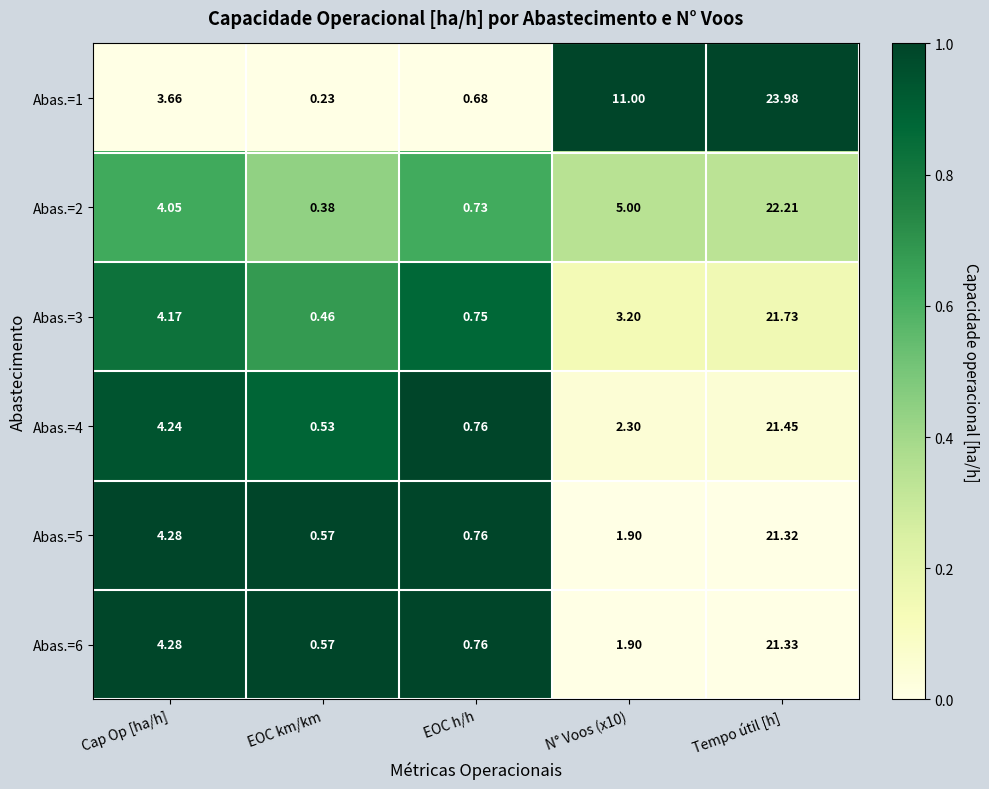

At which category is the sum across all series the highest?

Tempo útil [h]